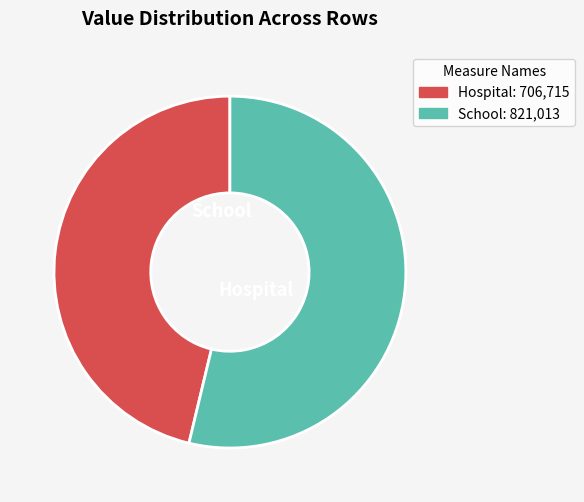

Which has a higher value, School or Hospital?

School